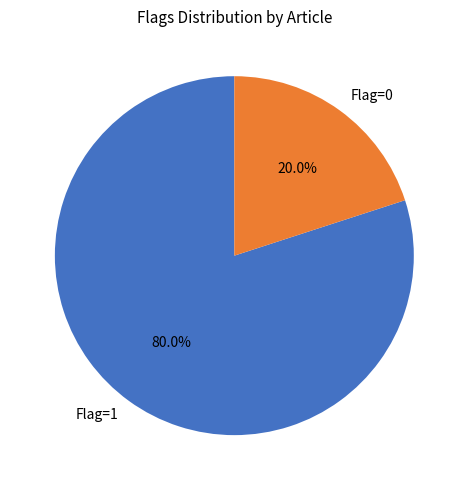

Which slice is the largest?

Flag=1